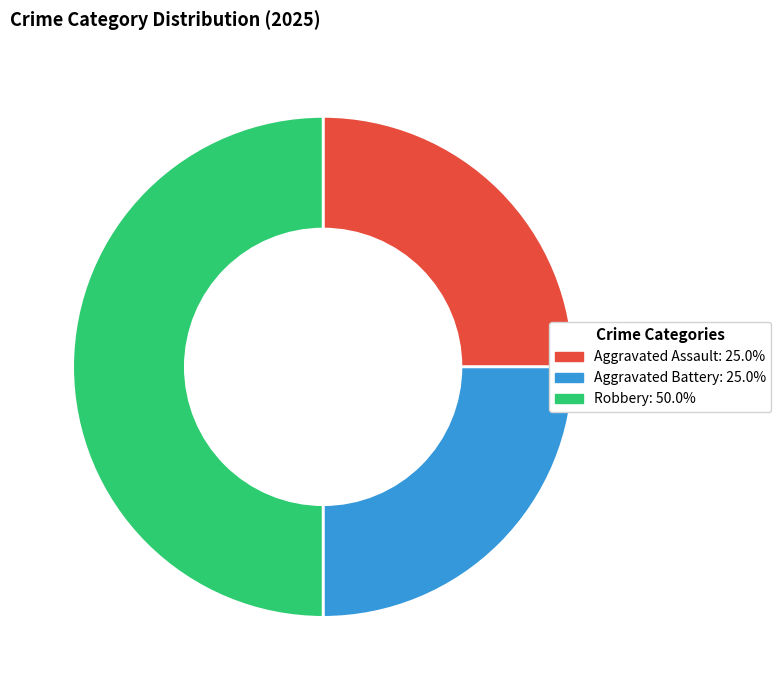

True or false: Robbery accounts for 61% of the total.

False